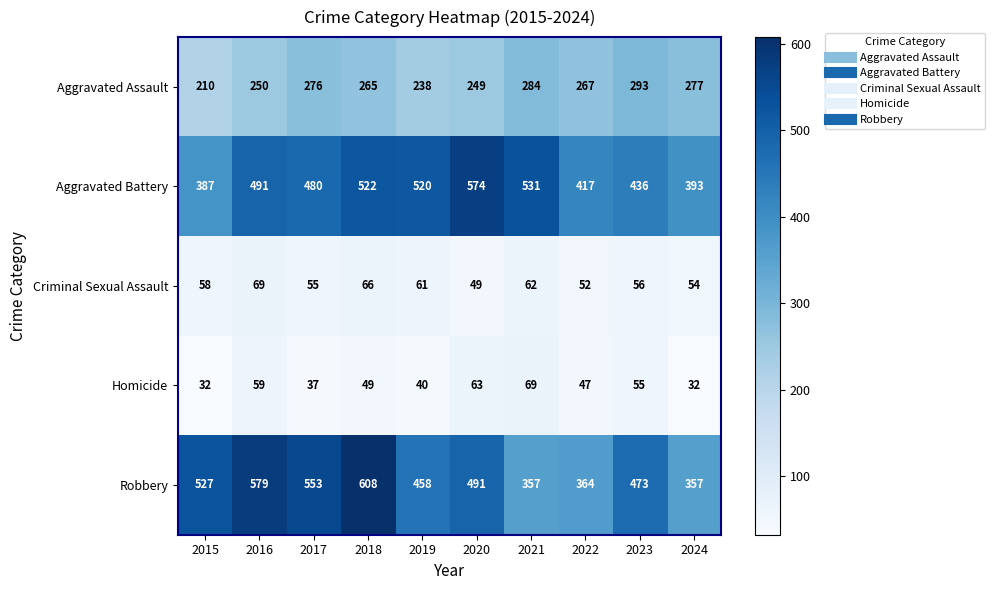

At 2017, list the series in order from largest to smallest.

Robbery, Aggravated Battery, Aggravated Assault, Criminal Sexual Assault, Homicide